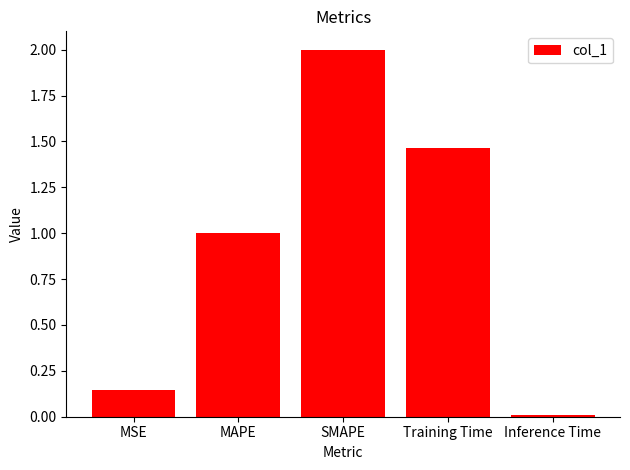

What position from the right is Inference Time?

1